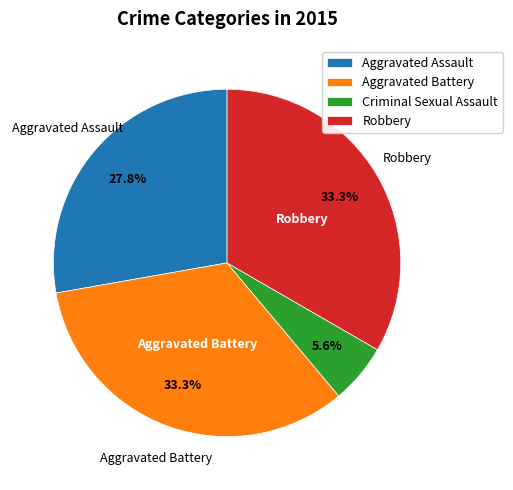

To the nearest percent, what percentage of the pie is Aggravated Assault?

28%